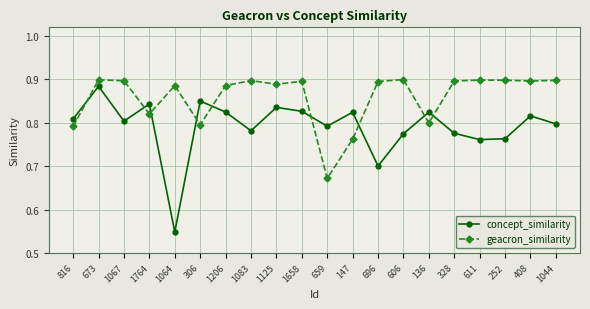

At which category does the chart reach its minimum across all series?

1064